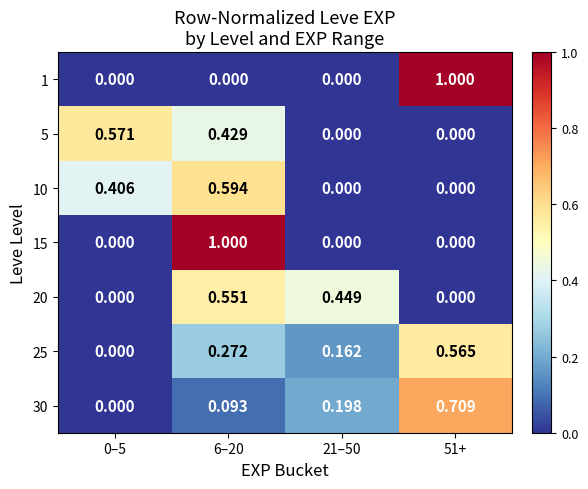

Which series changed the most between 0–5 and 21–50?

5